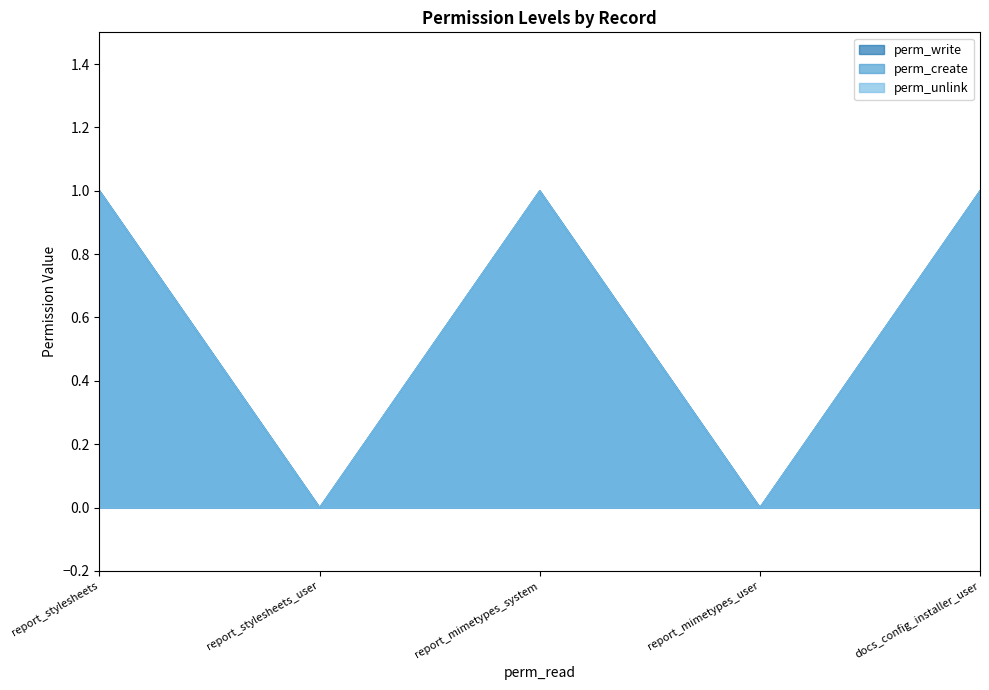

Reading left to right, list all the values displayed in this chart.

perm_write: report_stylesheets=1	report_stylesheets_user=0	report_mimetypes_system=1	report_mimetypes_user=0	docs_config_installer_user=1
perm_create: report_stylesheets=1	report_stylesheets_user=0	report_mimetypes_system=1	report_mimetypes_user=0	docs_config_installer_user=1
perm_unlink: report_stylesheets=1	report_stylesheets_user=0	report_mimetypes_system=1	report_mimetypes_user=0	docs_config_installer_user=1